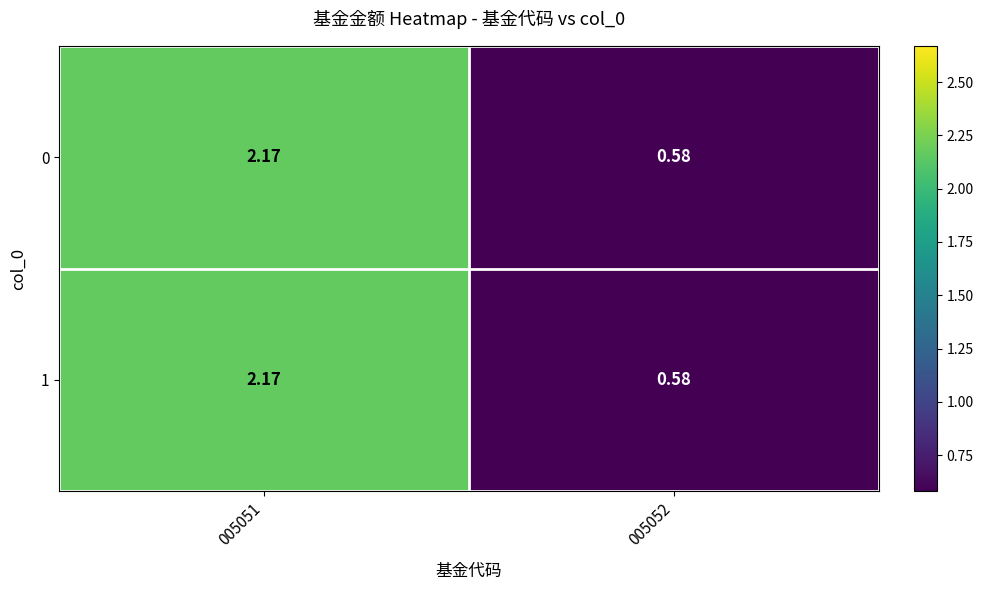

Is the value of 1 at 005051 greater than the value of 0 at 005052?

Yes